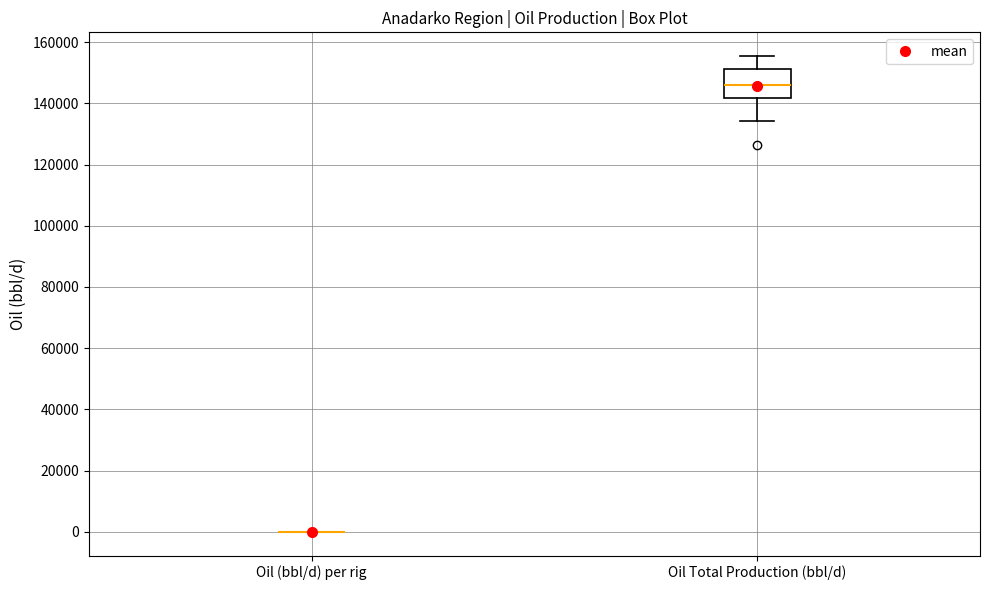

Reading left to right, read every box against the y-axis: the position of its median line, the range the box covers, and the ends of its whiskers. The values are not printed on the chart, so give them approximately, as read against the axis.

Oil (bbl/d) per rig: box collapsed to a line at 0, whiskers 0 to 0
Oil Total Production (bbl/d): median 146000, box 142000 to 152000, whiskers 134000 to 156000